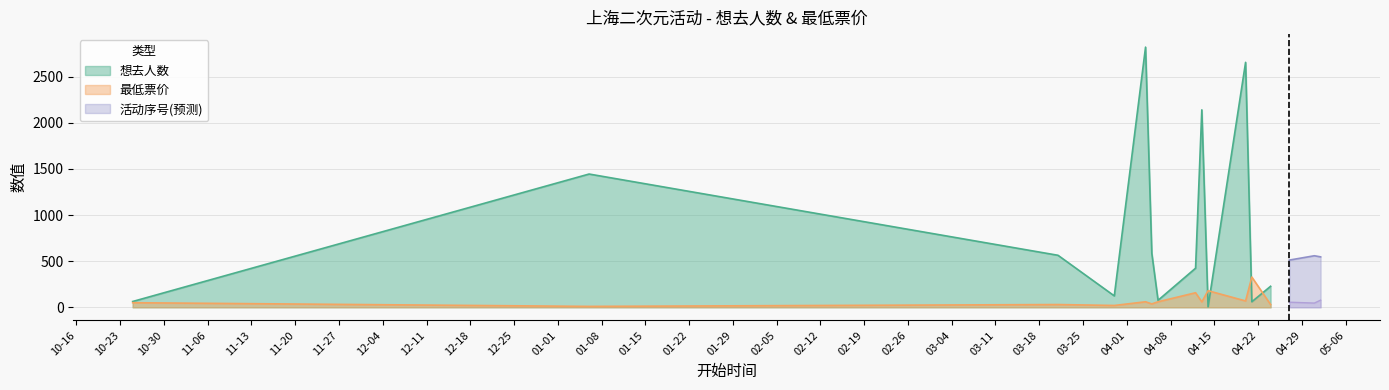

What is the difference between the highest and lowest values at 2024-04-05?

580.0